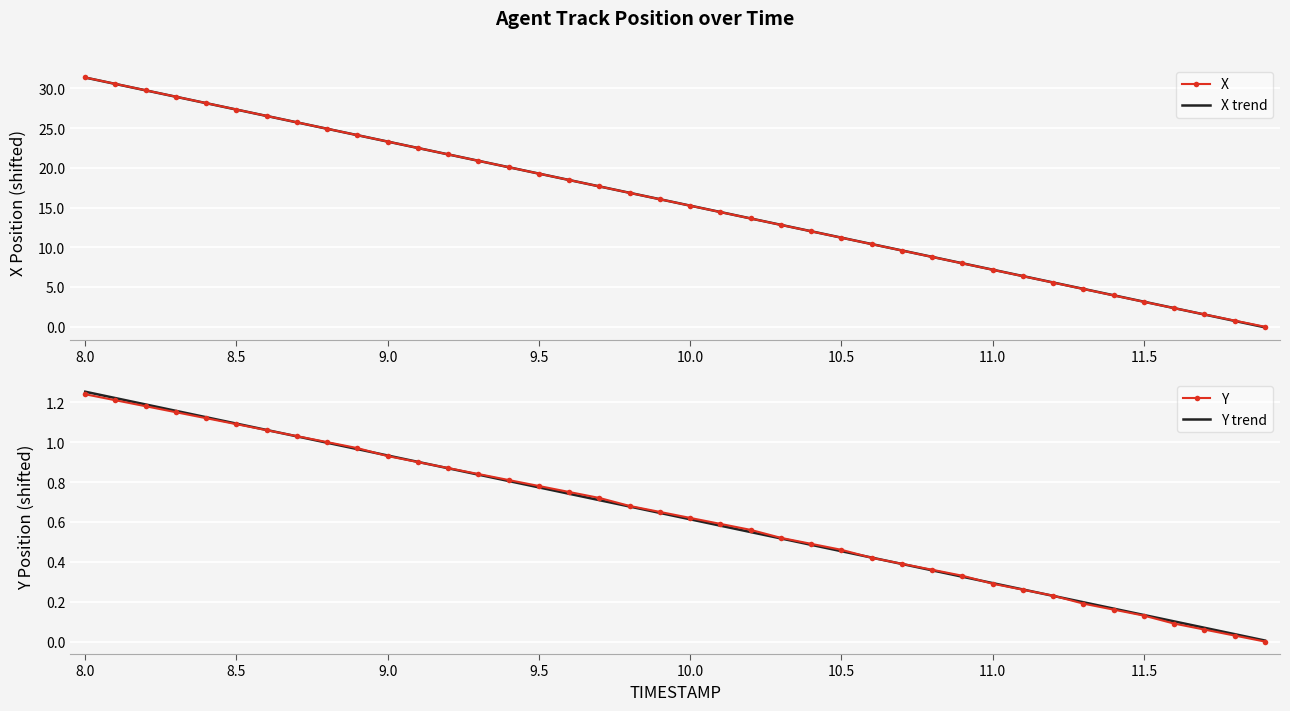

The Y series shows 0.4 at 11.0. True or false?

False